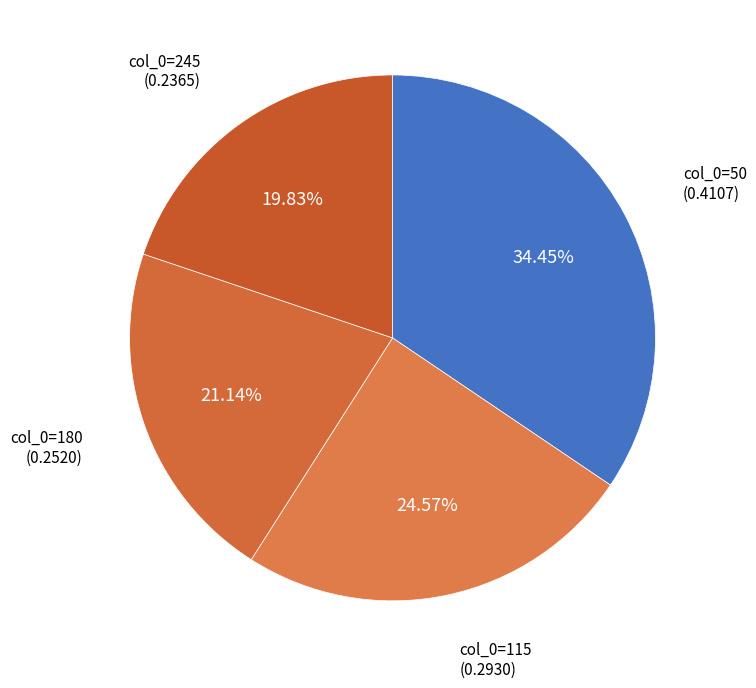

Is there a majority slice in this chart?

No